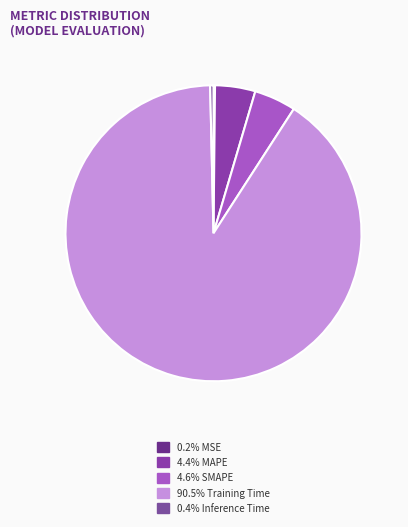

How many segments does this pie chart have?

5